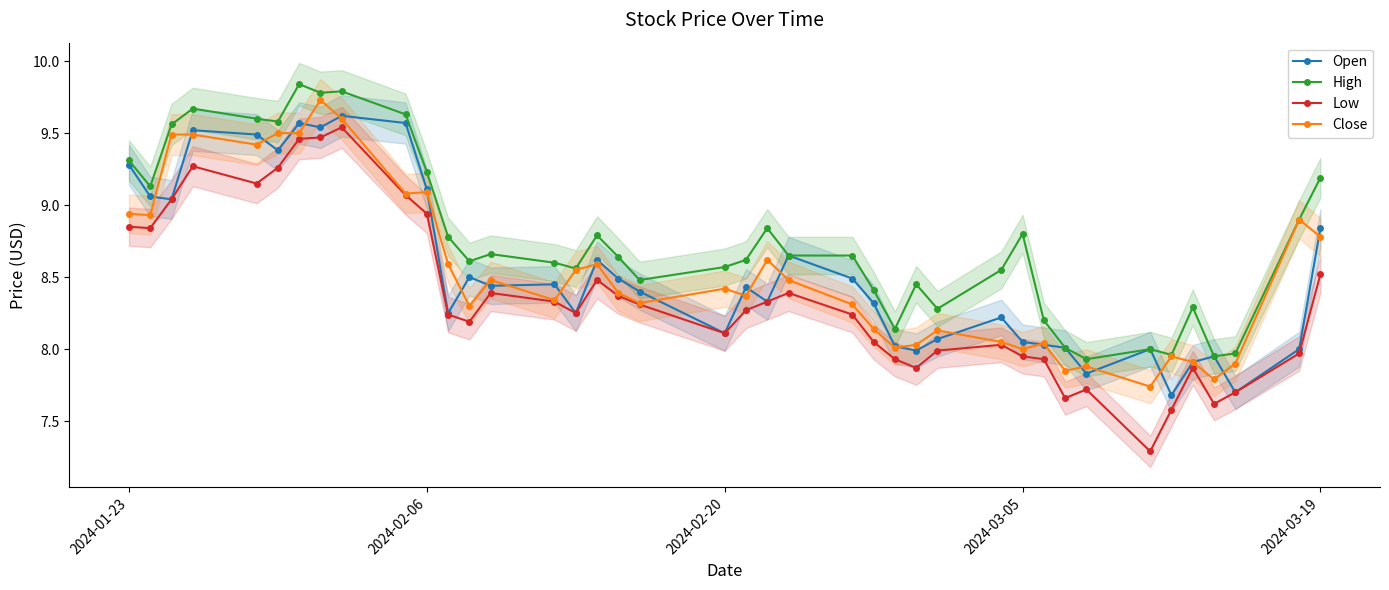

List the series in order of their peak value, highest first.

High, Close, Open, Low